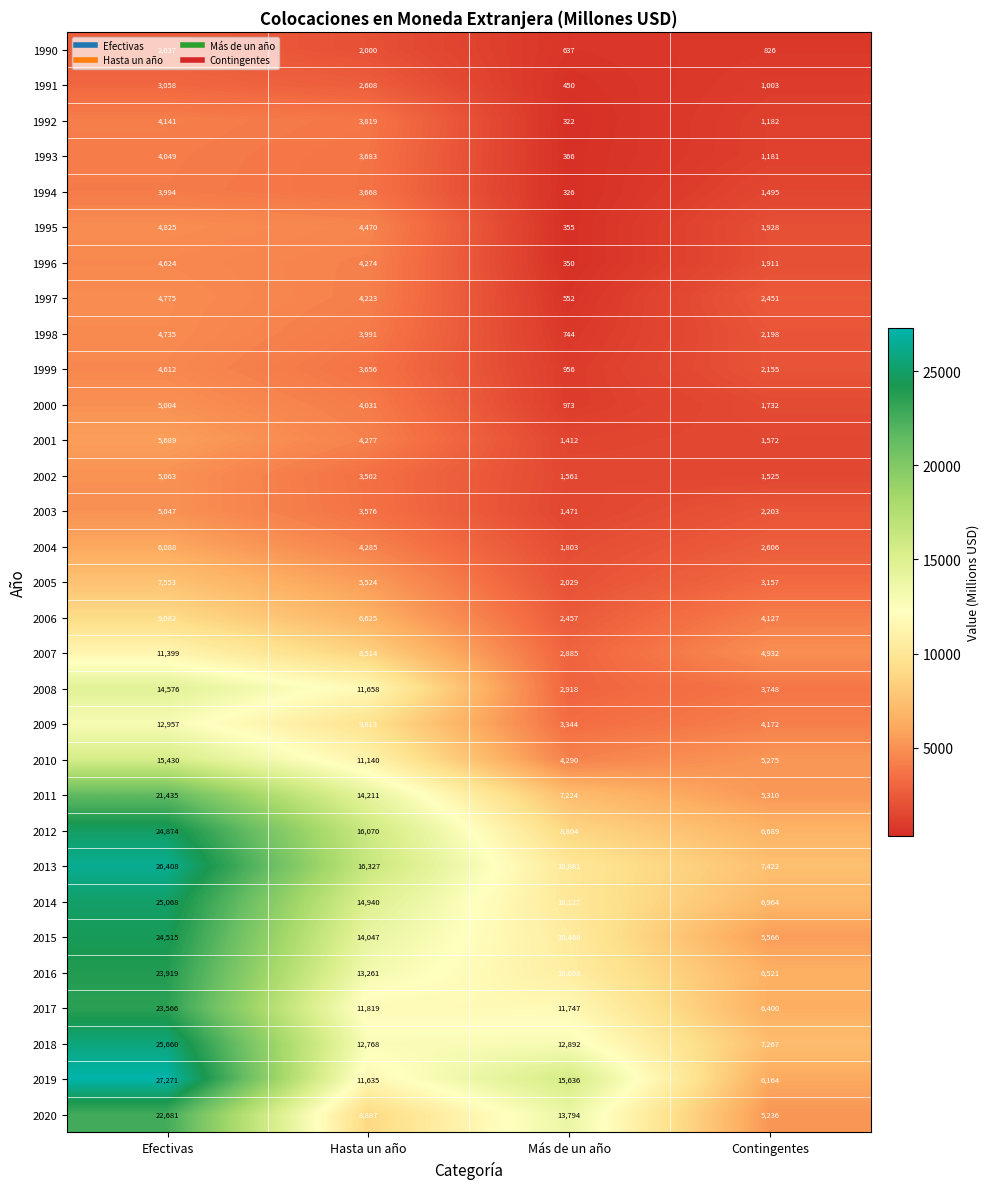

At how many categories does at least one series exceed 13852?

3